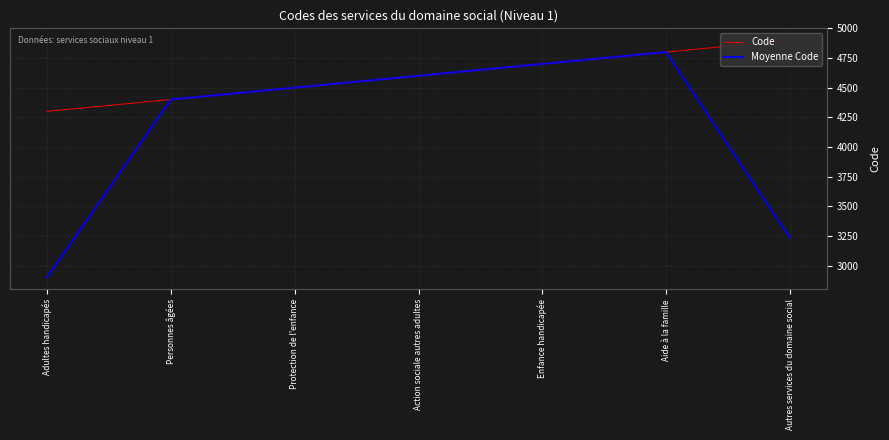

The Code series shows 1504.8 at Aide à la famille. True or false?

False